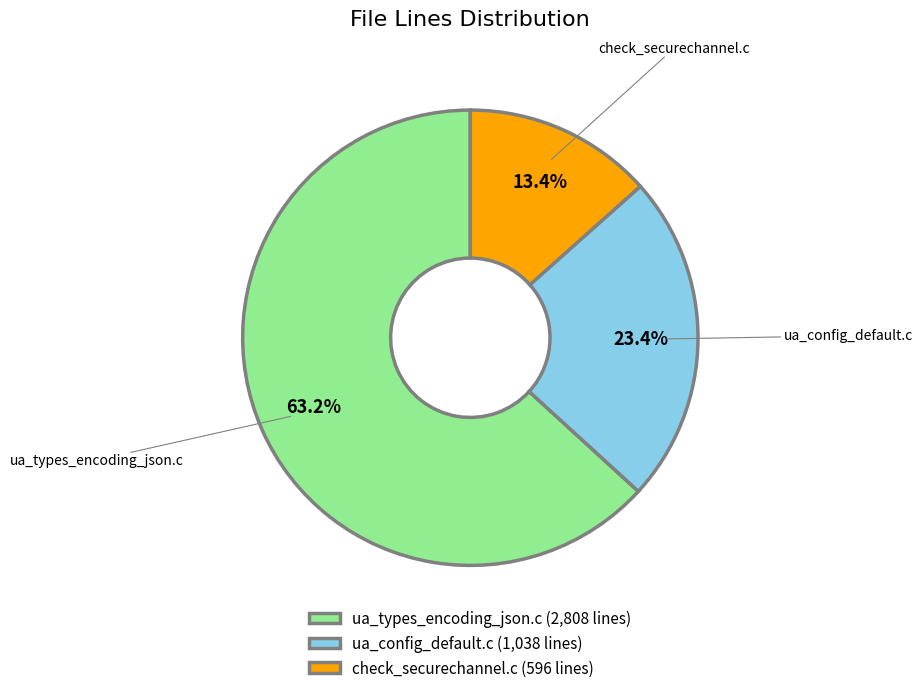

To the nearest percent, what percentage of the pie is check_securechannel.c?

13%